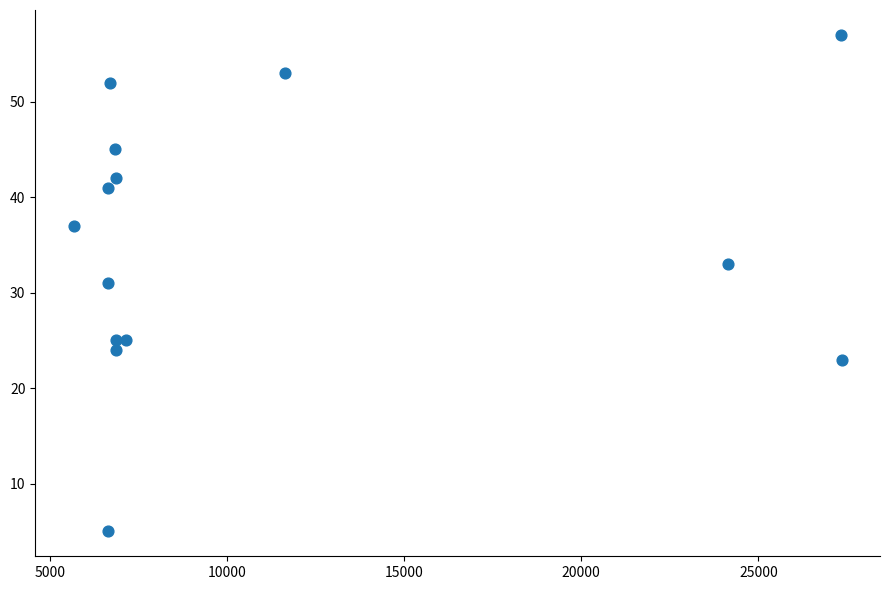

What is the range of X values (max minus min)?

21677